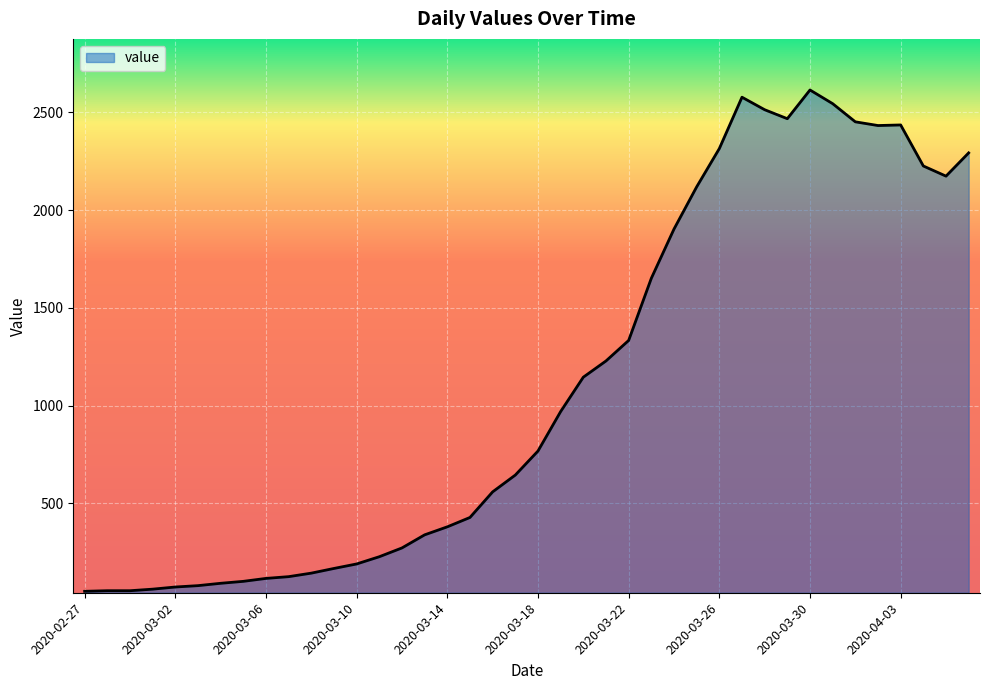

What is the difference between the maximum and minimum values?

2566